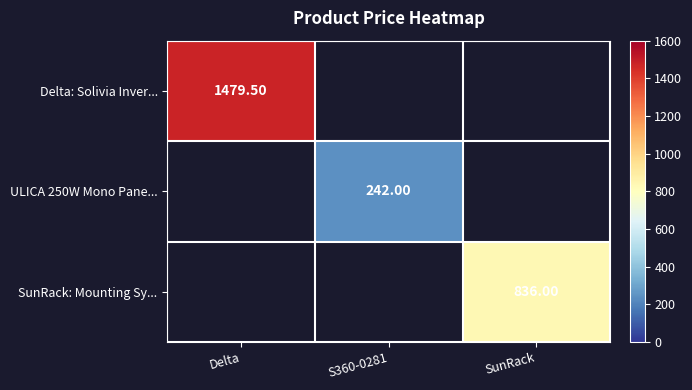

At how many categories does at least one series exceed 1157?

1